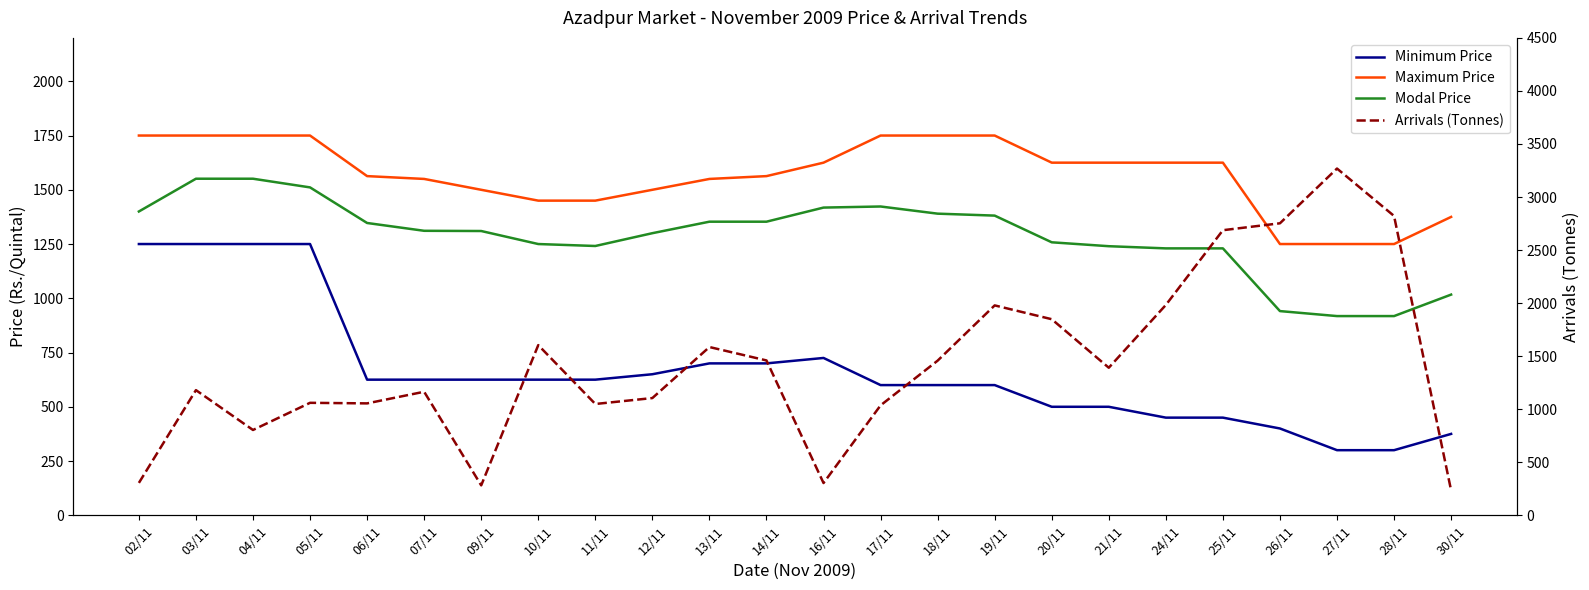

Does the chart have visible grid lines?

No